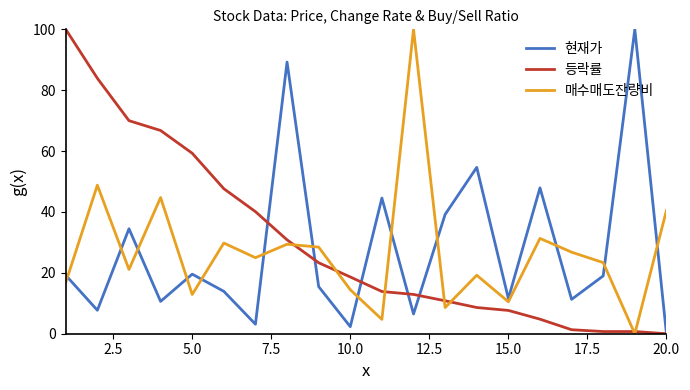

Does the chart have visible grid lines?

No